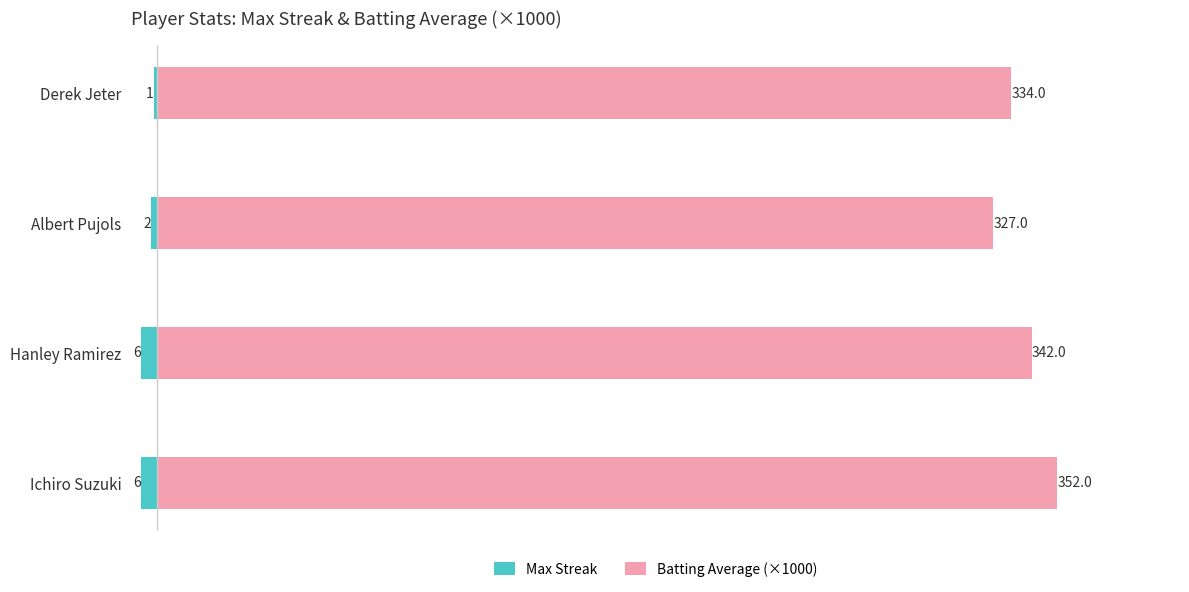

What is the spread (max minus min) of values at Ichiro Suzuki?

358